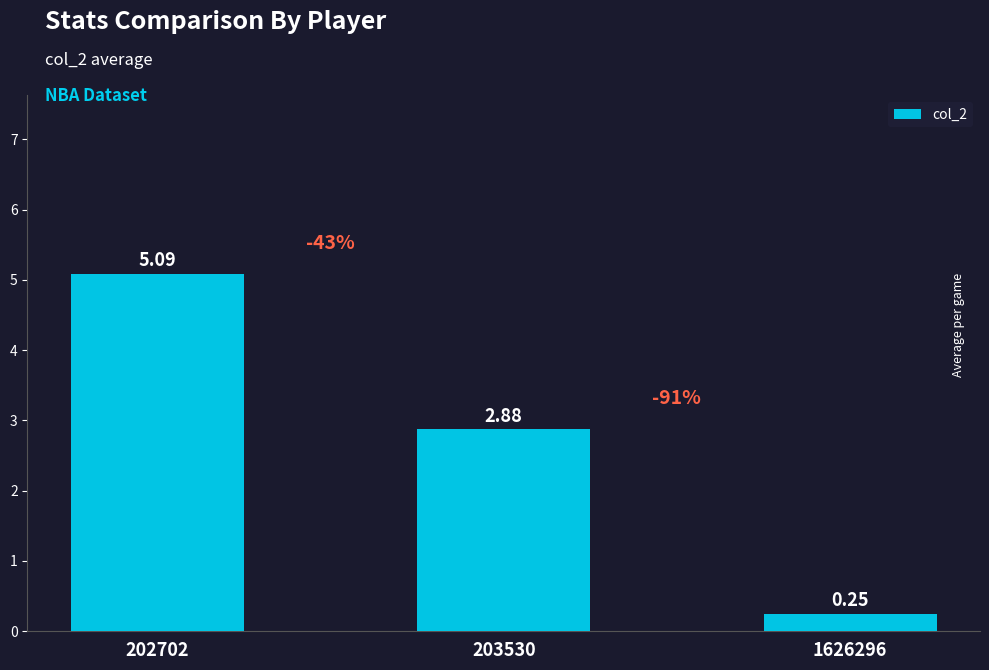

How many data points are less than 2?

1